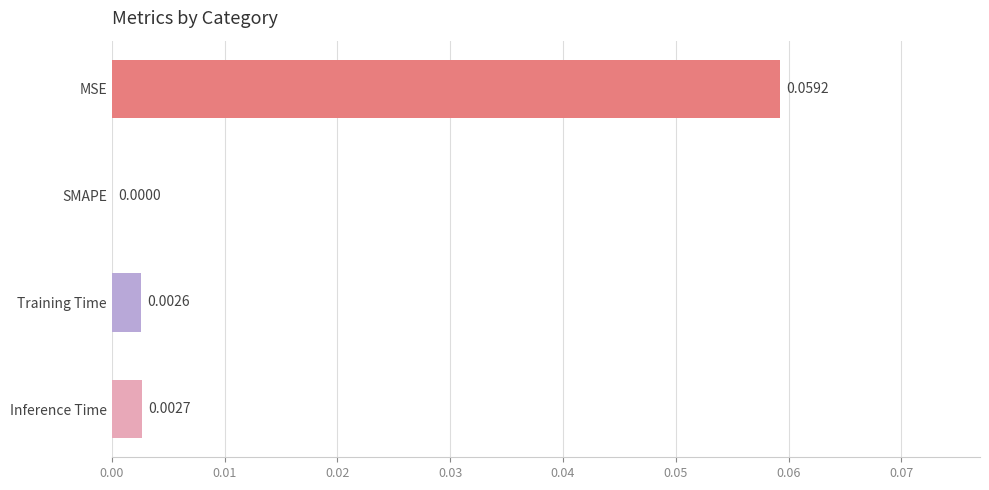

Does the chart contain stacked bars?

No